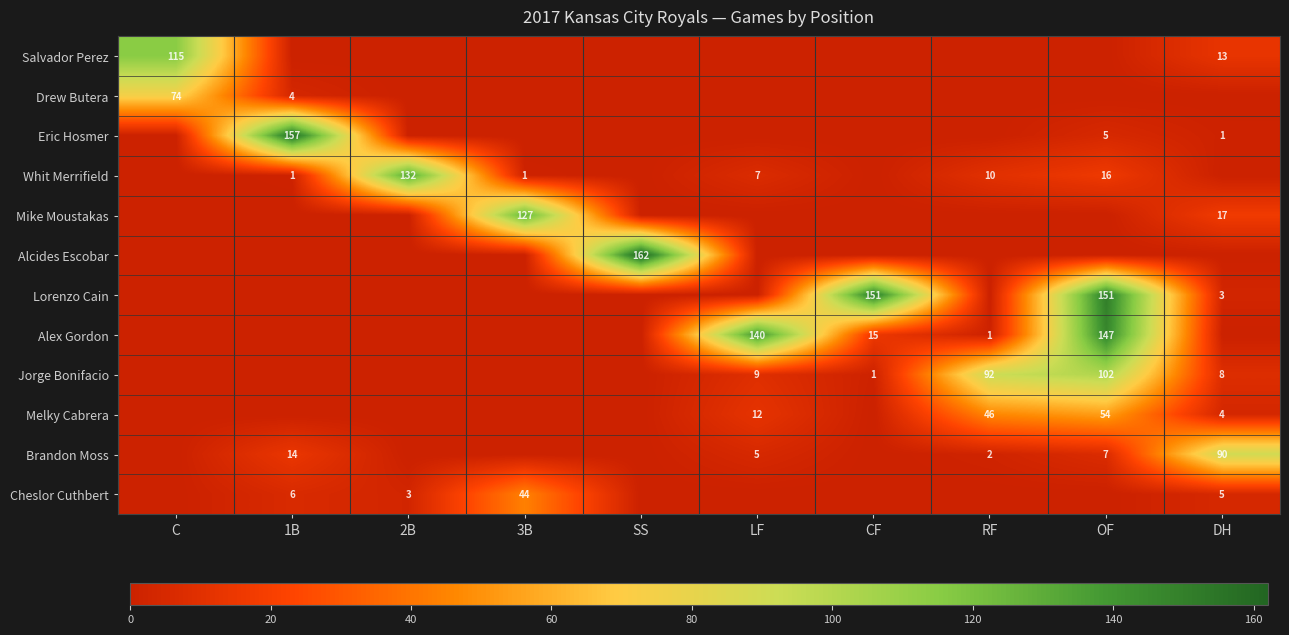

Which series has the largest range (max minus min)?

Alcides Escobar